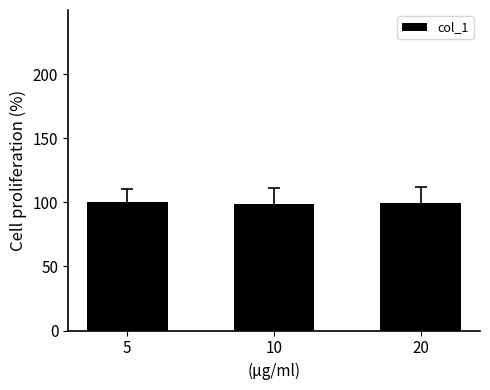

Is it true that the value at 10 is 99.0?

True